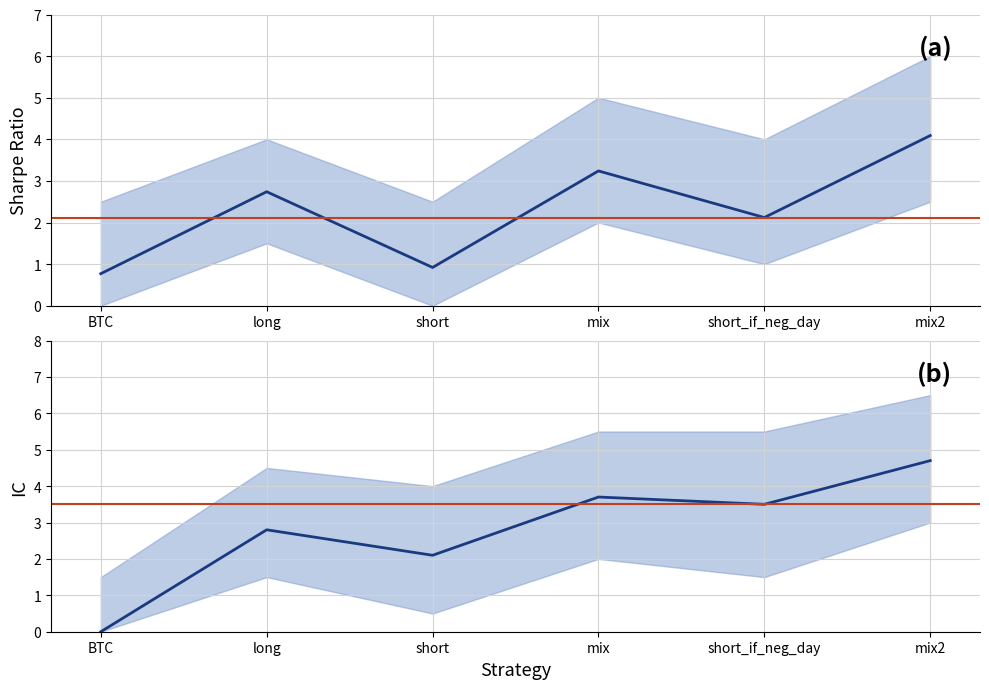

What are all the series names shown in the legend?

sharpe, IC